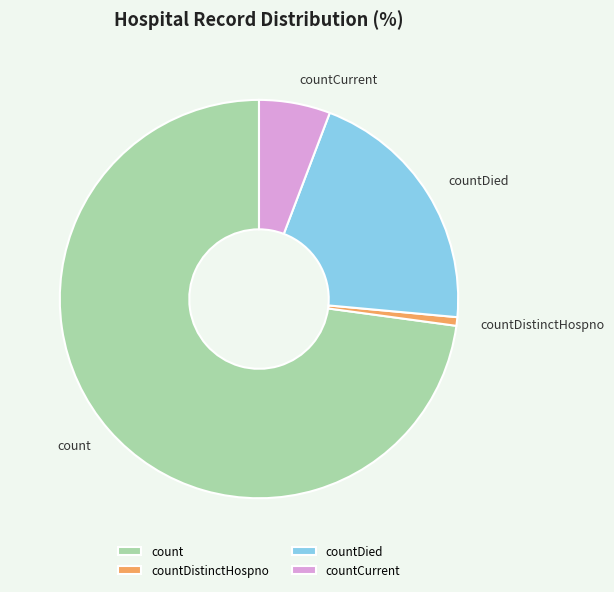

Rank the categories by value from lowest to highest.

countDistinctHospno, countCurrent, countDied, count